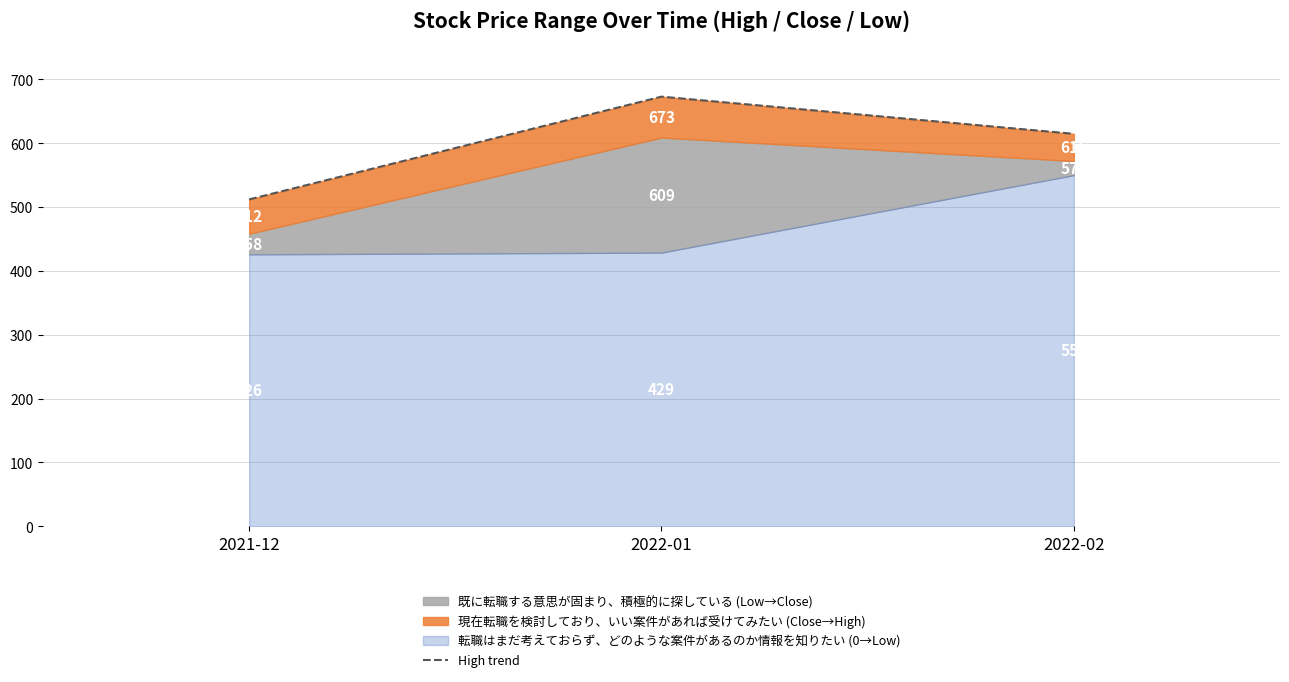

Where does the data first go above 614?

2022-01